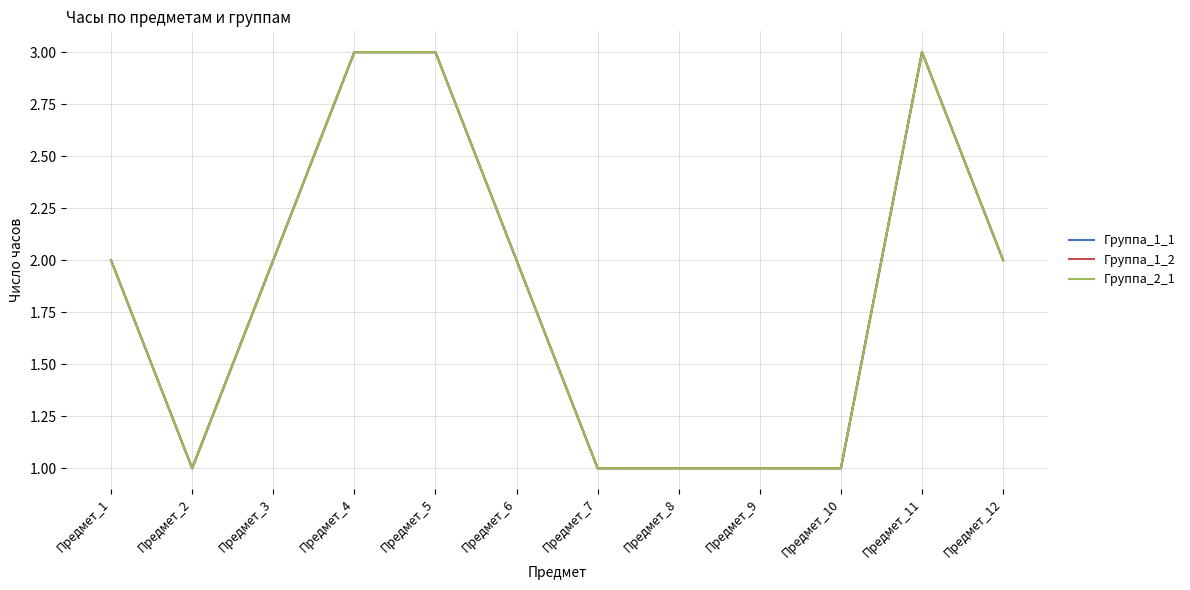

True or false: Группа_1_1 has a value of 2 at Предмет_1.

True